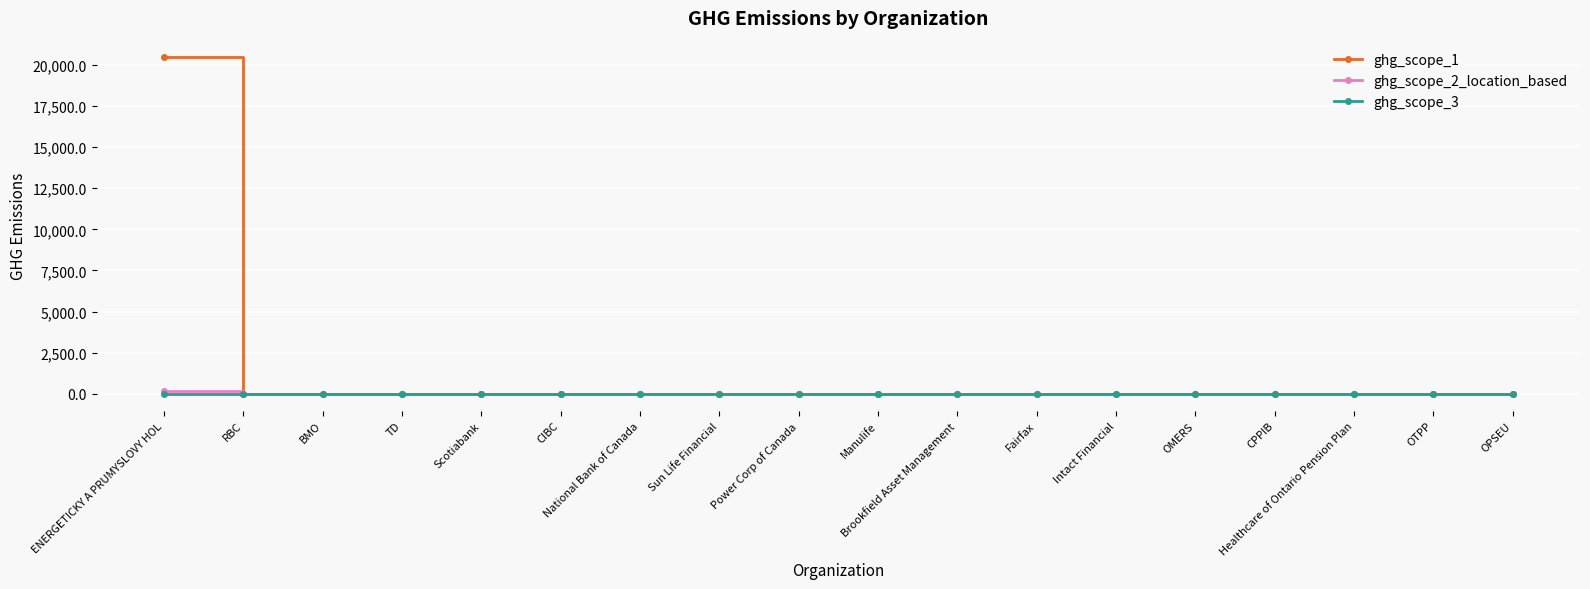

Does the chart display data point markers on the line(s)?

Yes